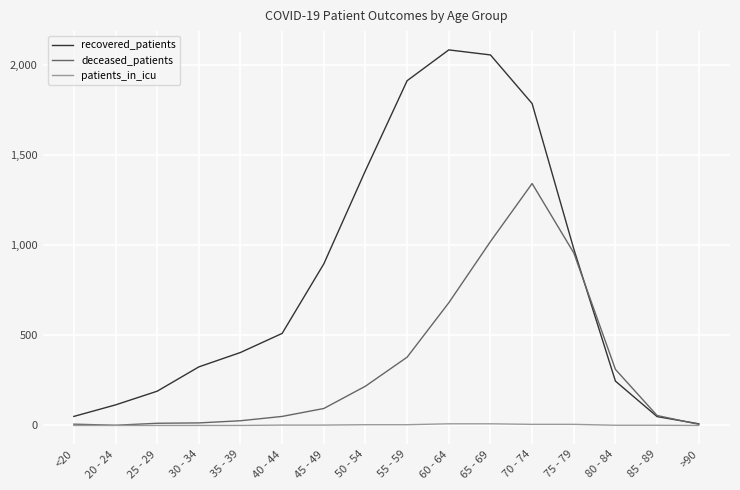

How many lines are shown in the chart?

3